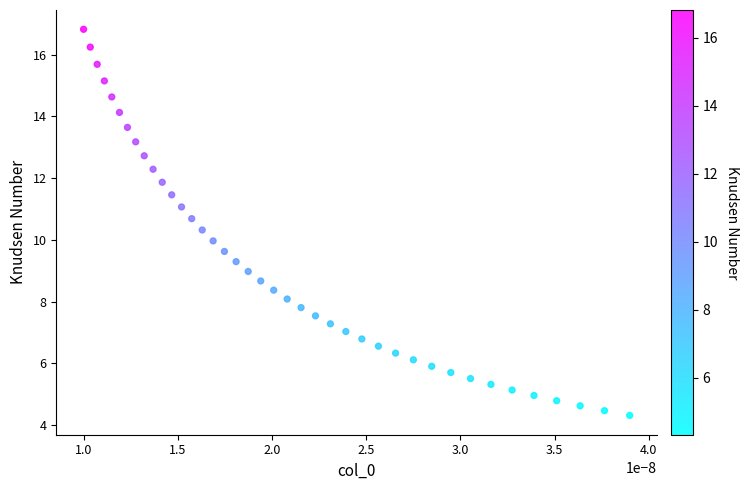

What is the range of Y values (max minus min)?

12.5